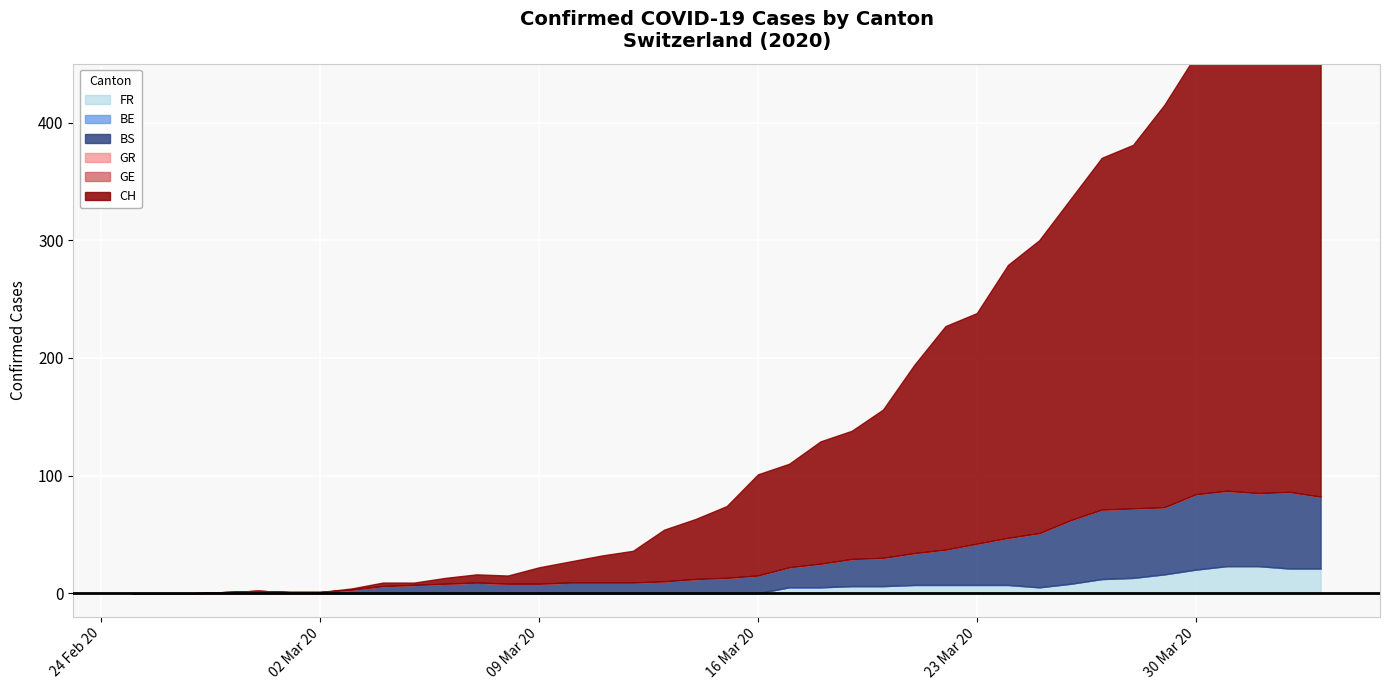

Between 14 and 26, which series saw the biggest shift?

CH